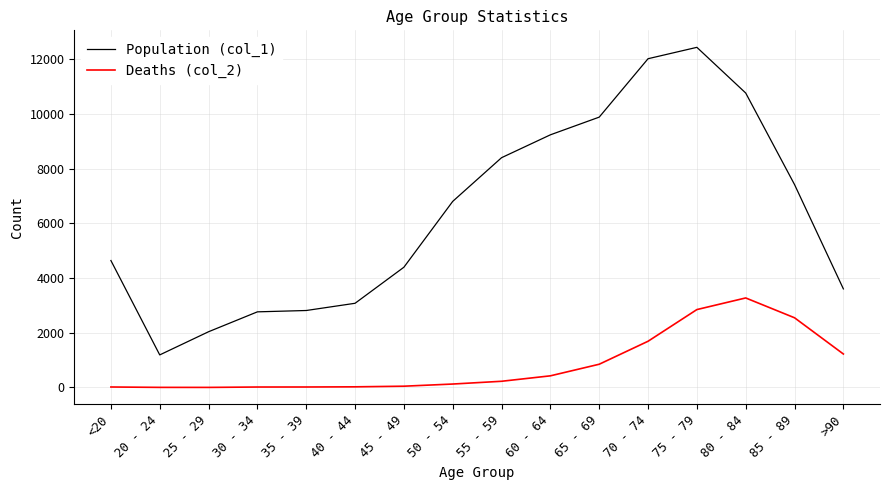

Which series has the largest total across all categories?

Population (col_1)